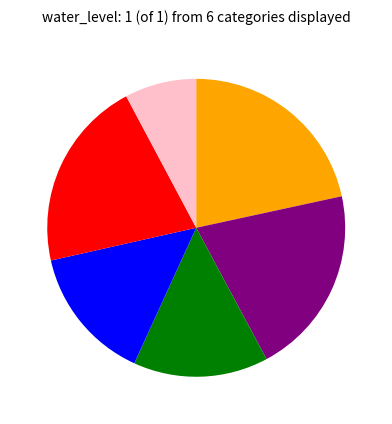

Does any single category account for the majority?

No